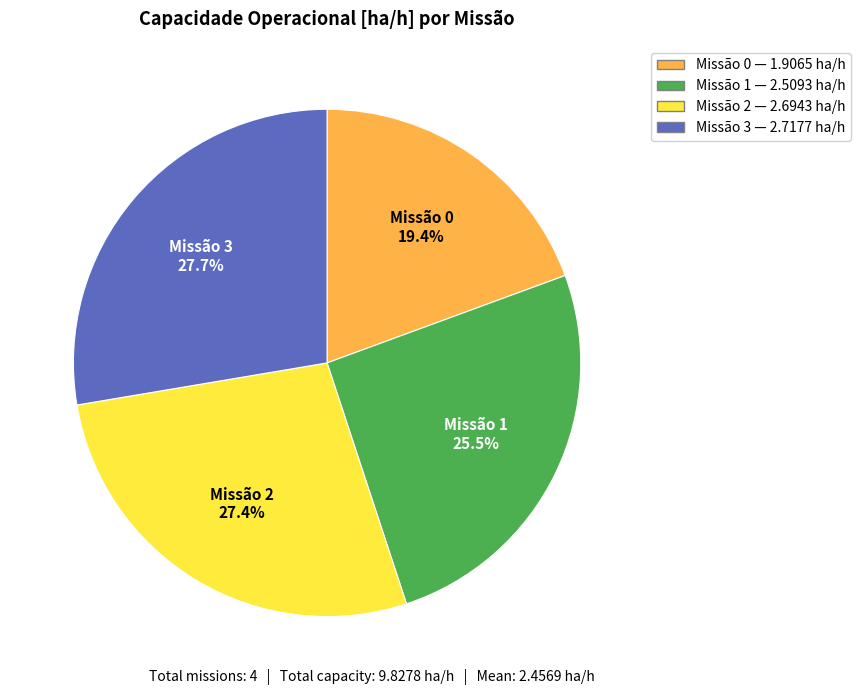

Does any single category account for the majority?

No